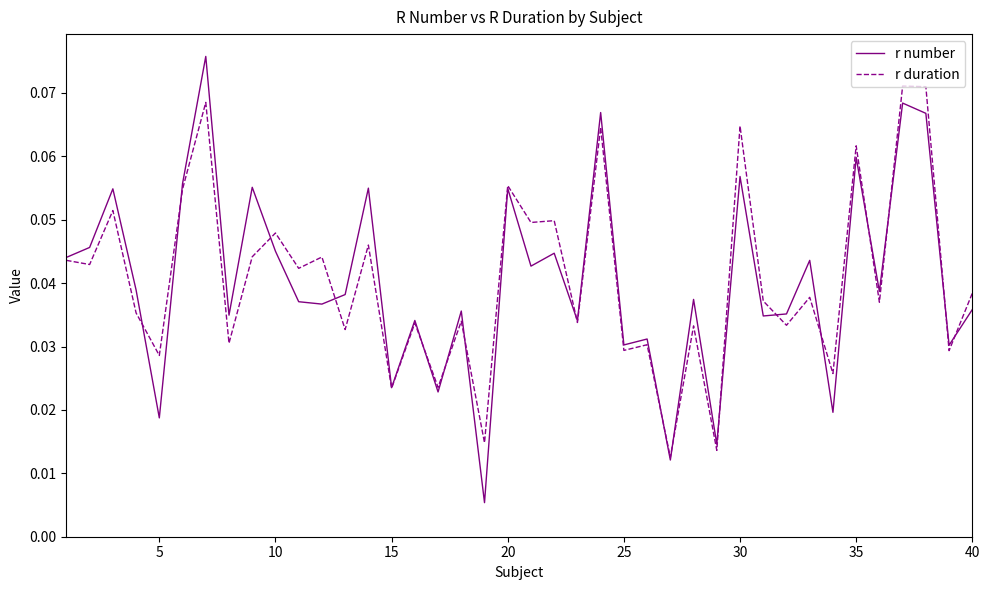

Is this an area chart (filled region under the line)?

No